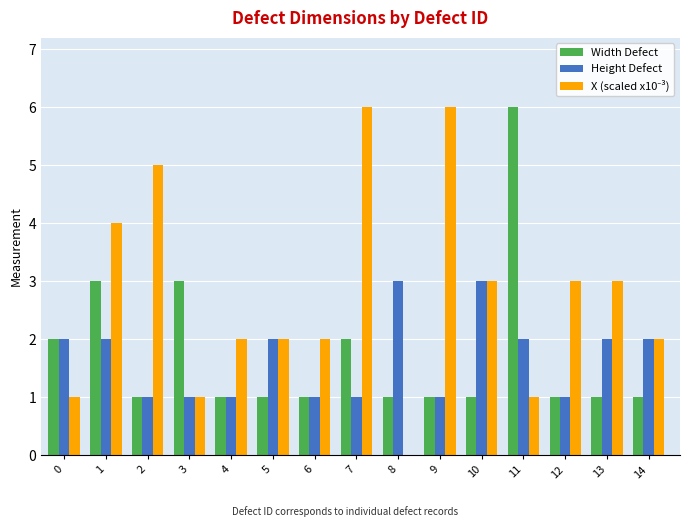

What is the maximum value shown in the chart?

6